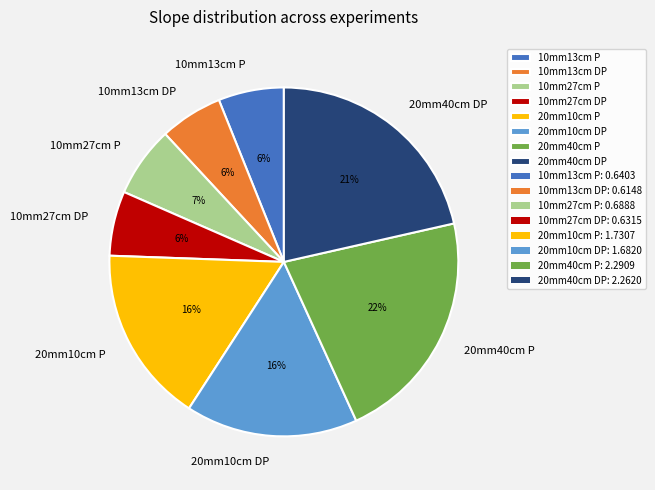

To the nearest percent, what percentage of the pie is 10mm13cm P?

6%